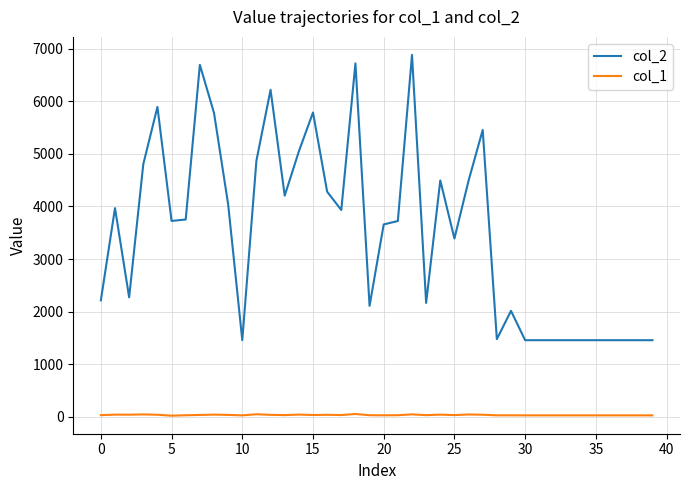

What are all the series names shown in the legend?

col_2, col_1